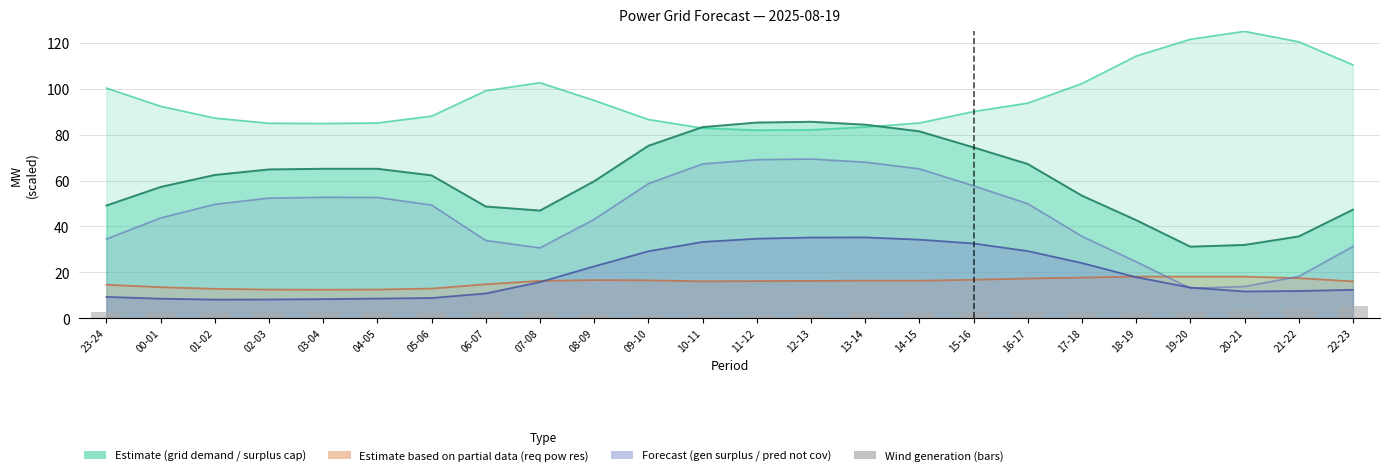

The value at 04-05 is 2.9. True or false?

True